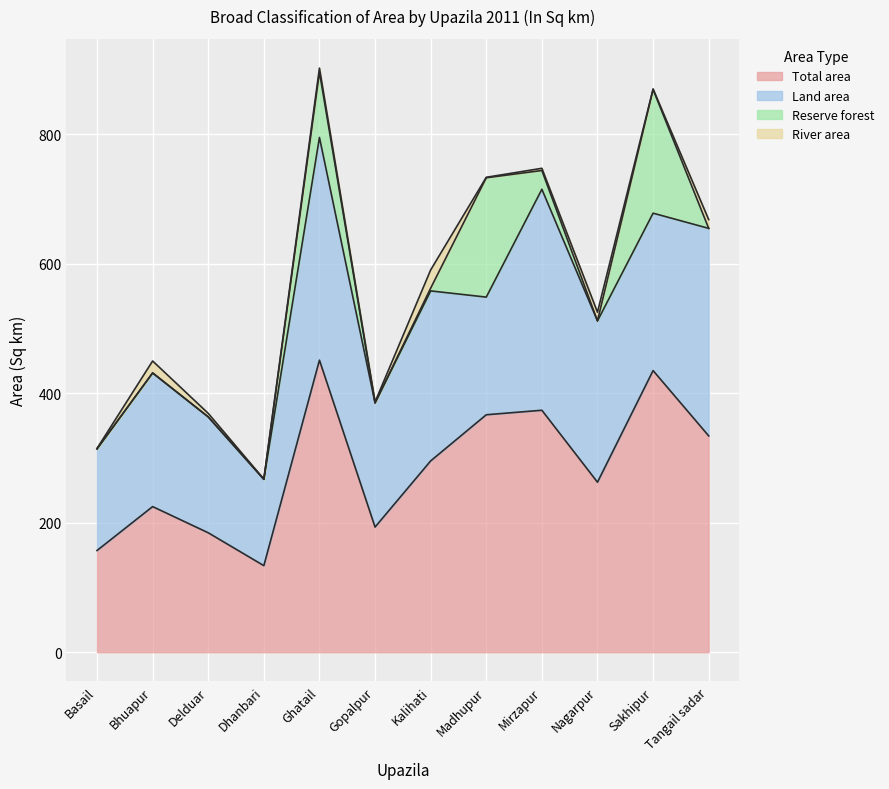

What is the total value across all series at Kalihati?

590.7